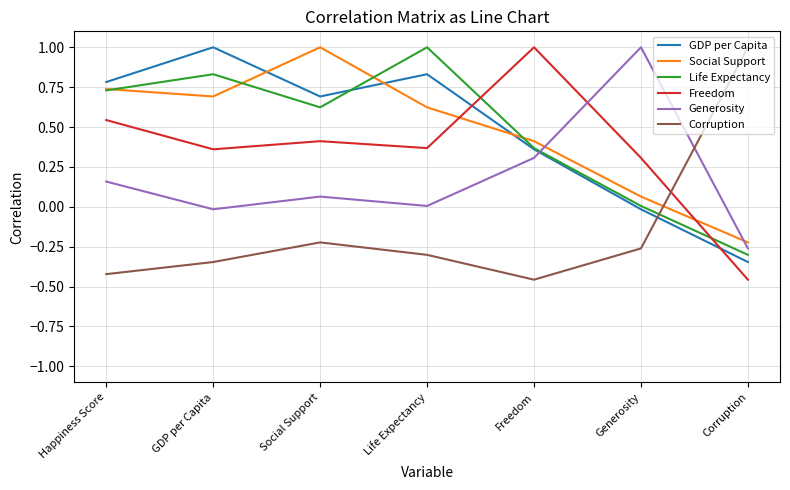

True or false: GDP per Capita and Freedom intersect in this chart.

True